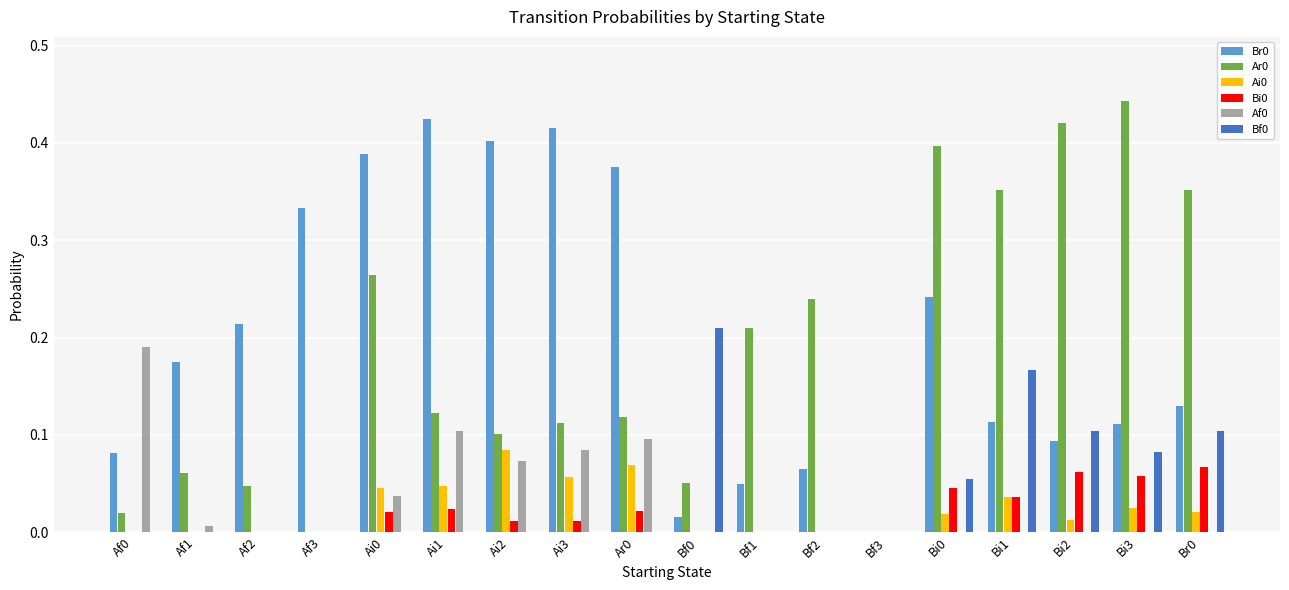

The value of Af0 at Bf2 is -0.1. True or false?

False